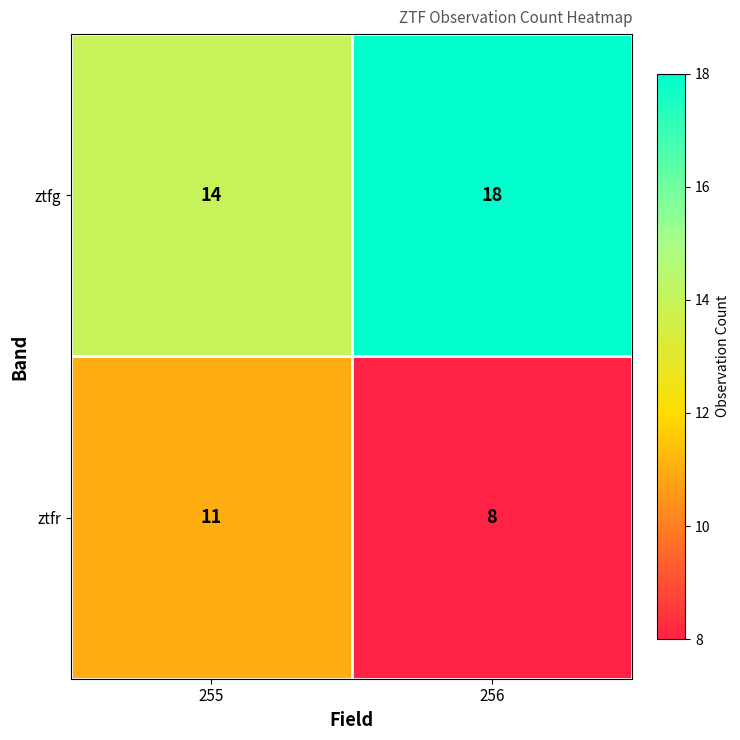

Rank the series by their average value, from lowest to highest.

ztfr, ztfg